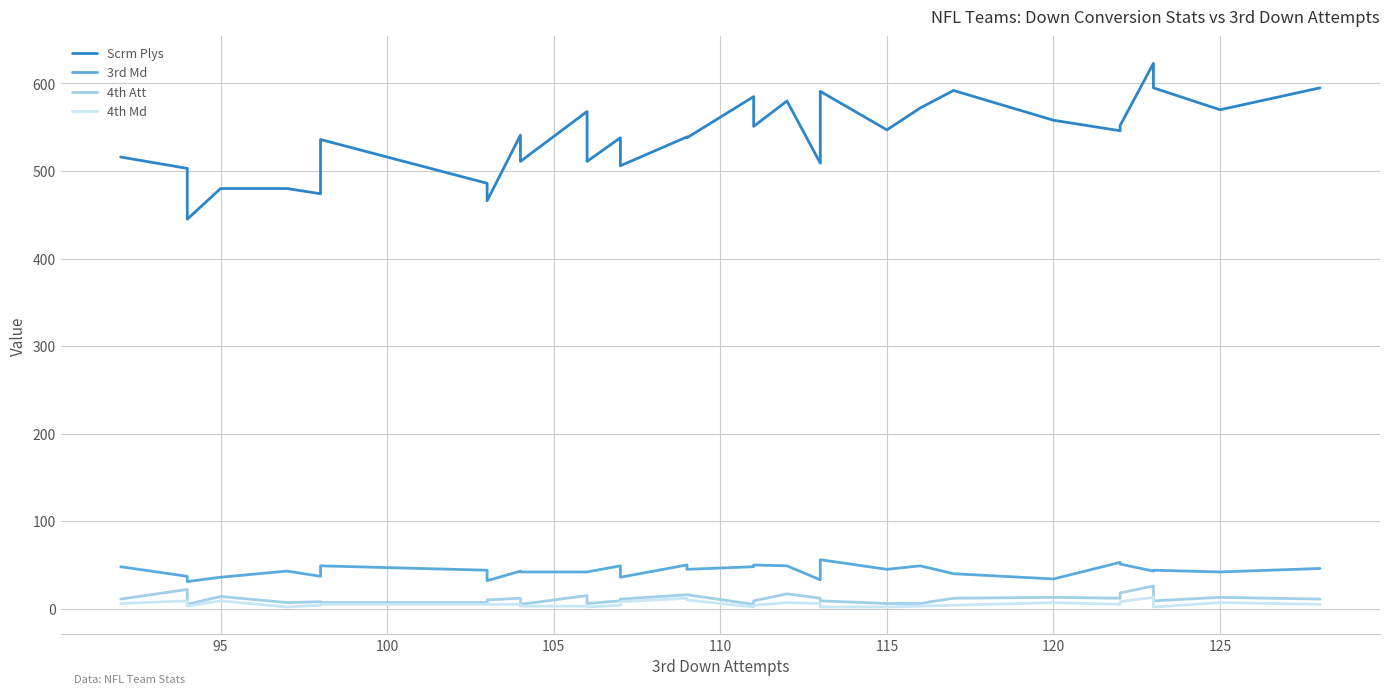

How many interior local valleys does the 4th Att series have?

7